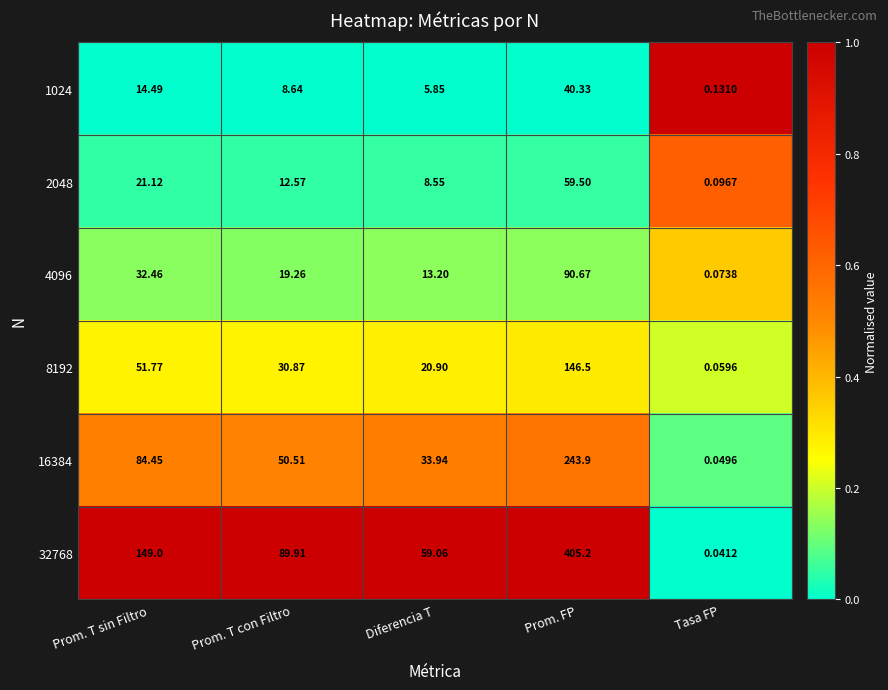

At which category is the sum across all series the highest?

Prom. FP